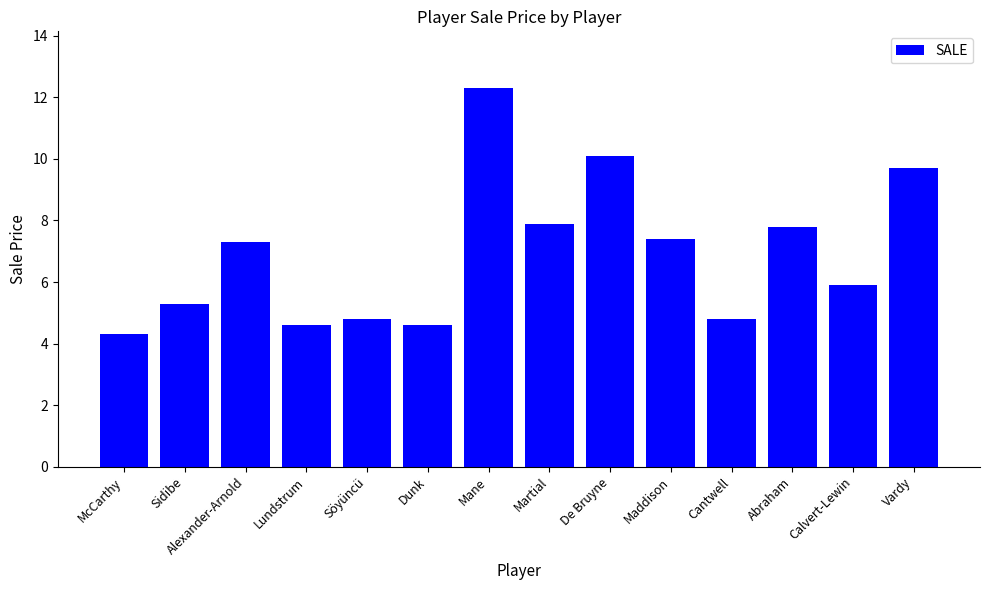

What is the maximum value shown in the chart?

12.3